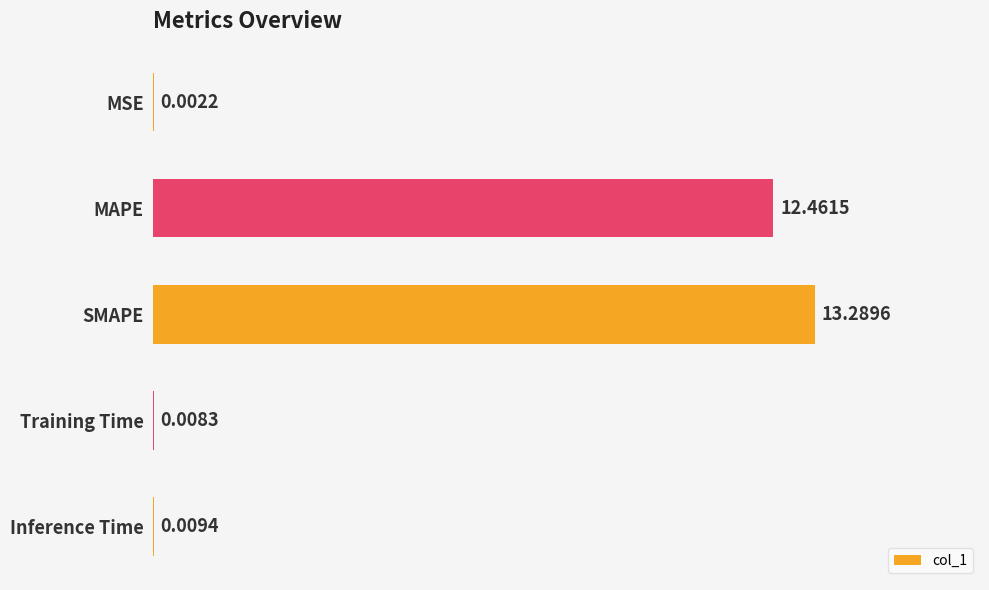

At which label is the value closest to 6?

Inference Time